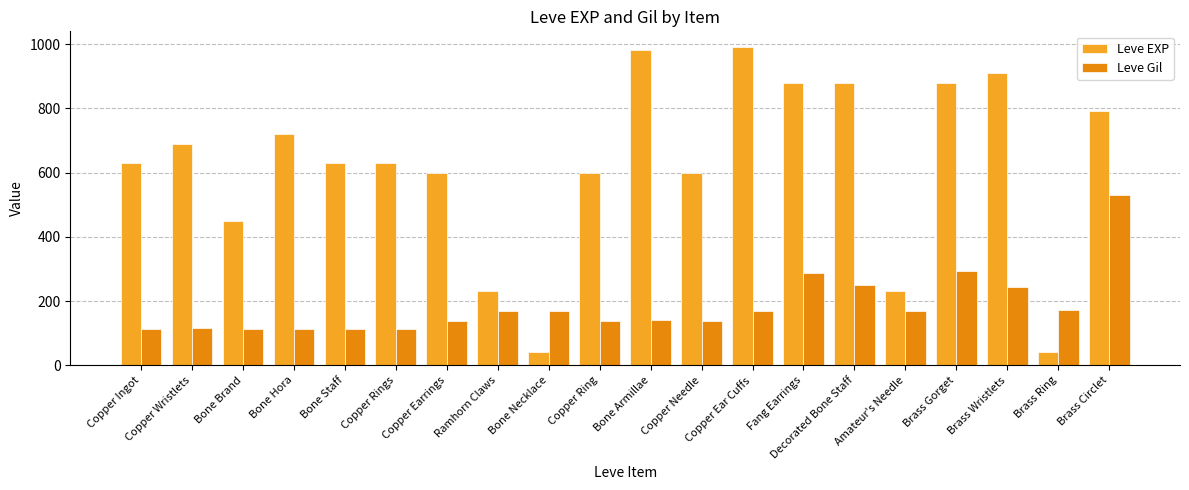

What are all the series names shown in the legend?

Leve EXP, Leve Gil